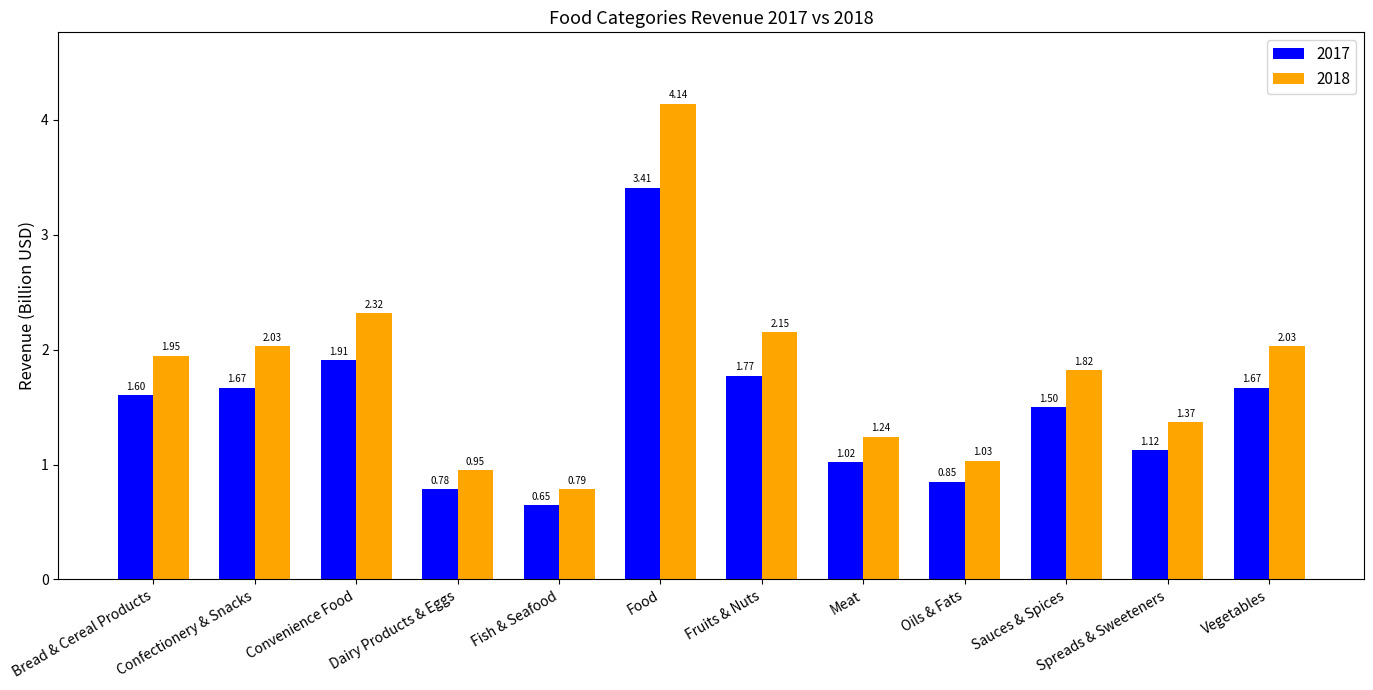

Where does the 2017 series first go above 1?

Bread & Cereal Products